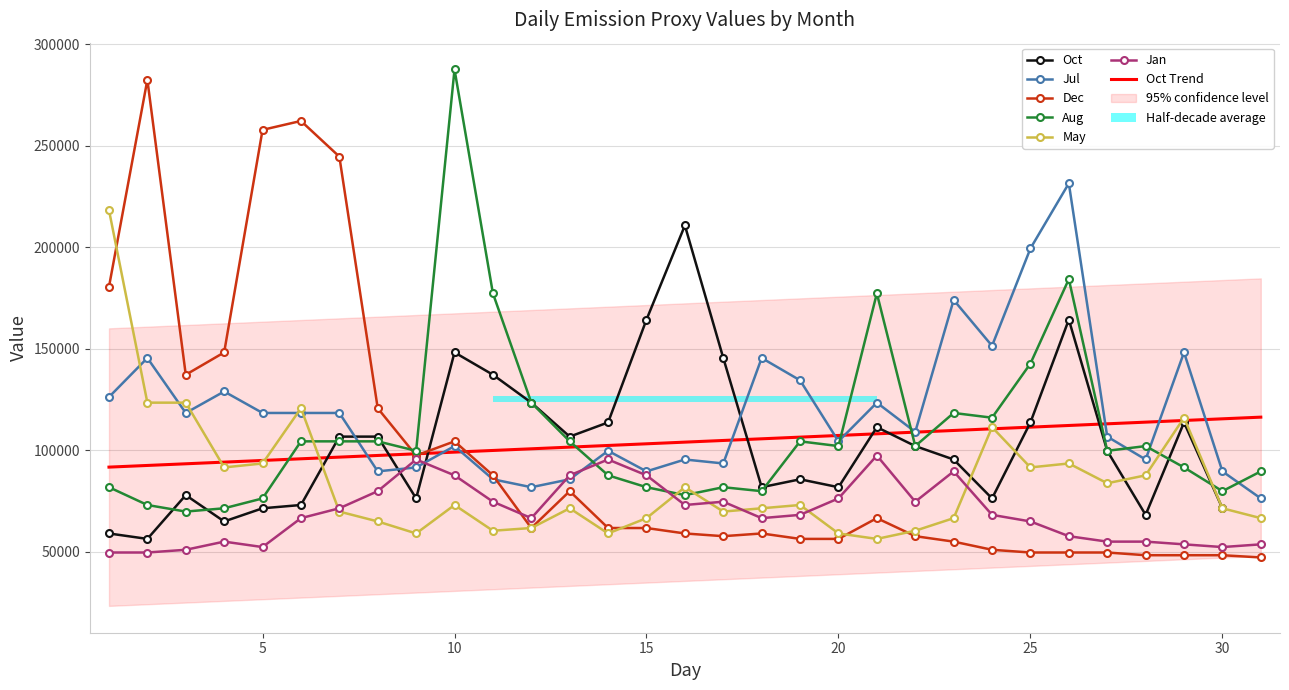

List the labels in order of May value, largest first.

1, 2, 3, 6, 29, 24, 5, 26, 4, 25, 28, 27, 16, 10, 19, 13, 18, 30, 7, 17, 15, 23, 31, 8, 12, 11, 22, 9, 14, 20, 21